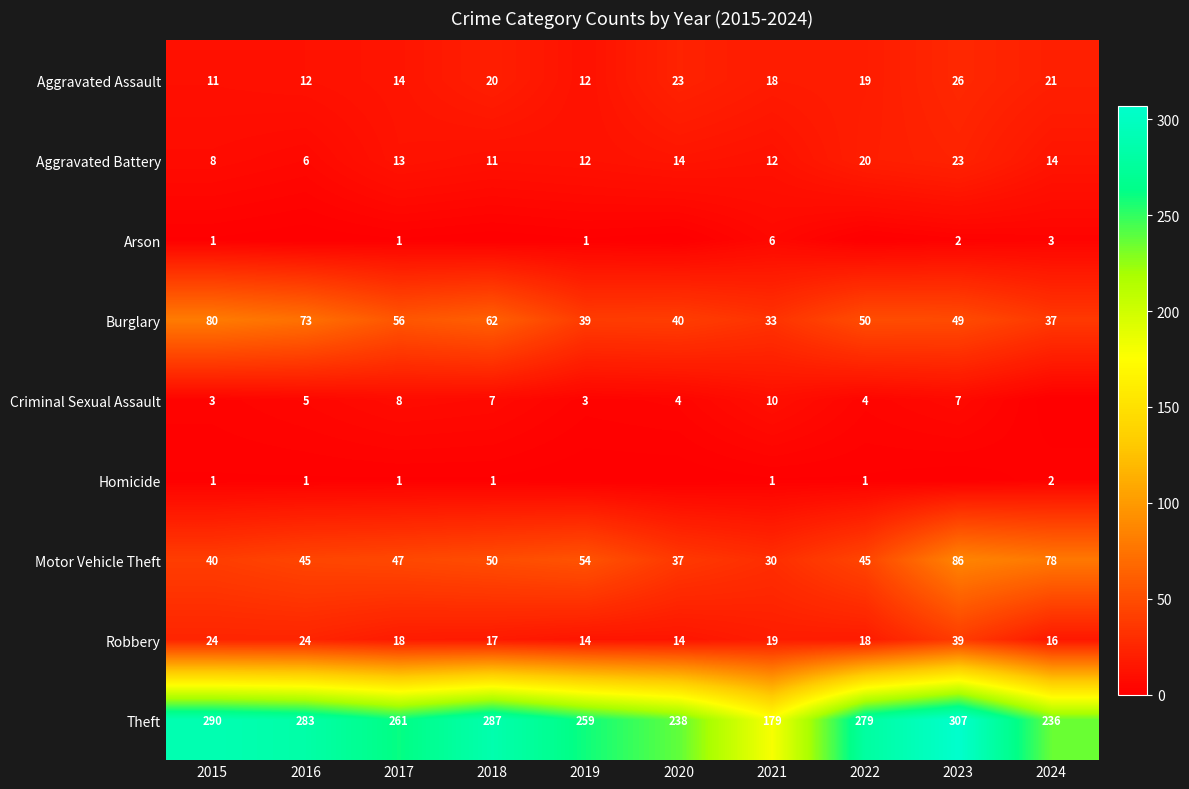

Is the value of Arson at 2021 greater than the value of Theft at 2020?

No